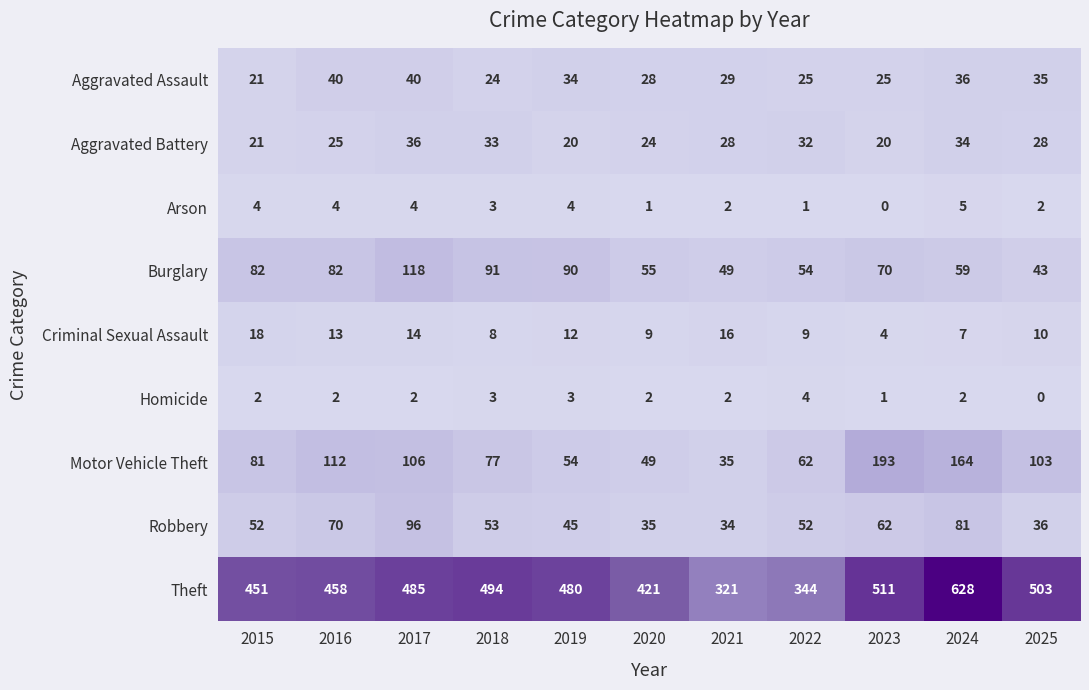

At how many categories does at least one series exceed 296?

11